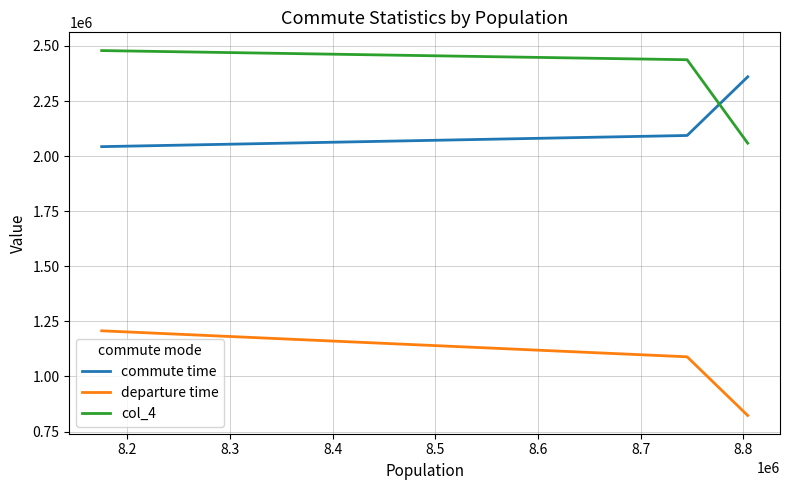

At how many categories does at least one series exceed 1101203?

3